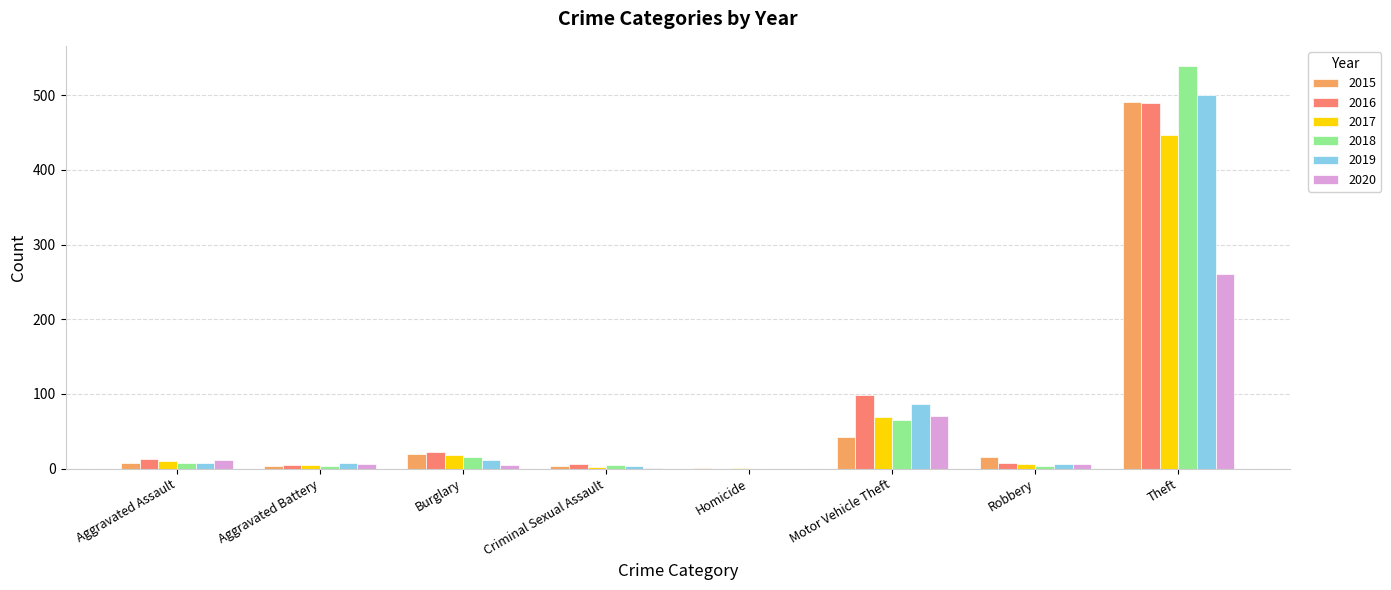

Which series changed the most between Aggravated Assault and Criminal Sexual Assault?

2020